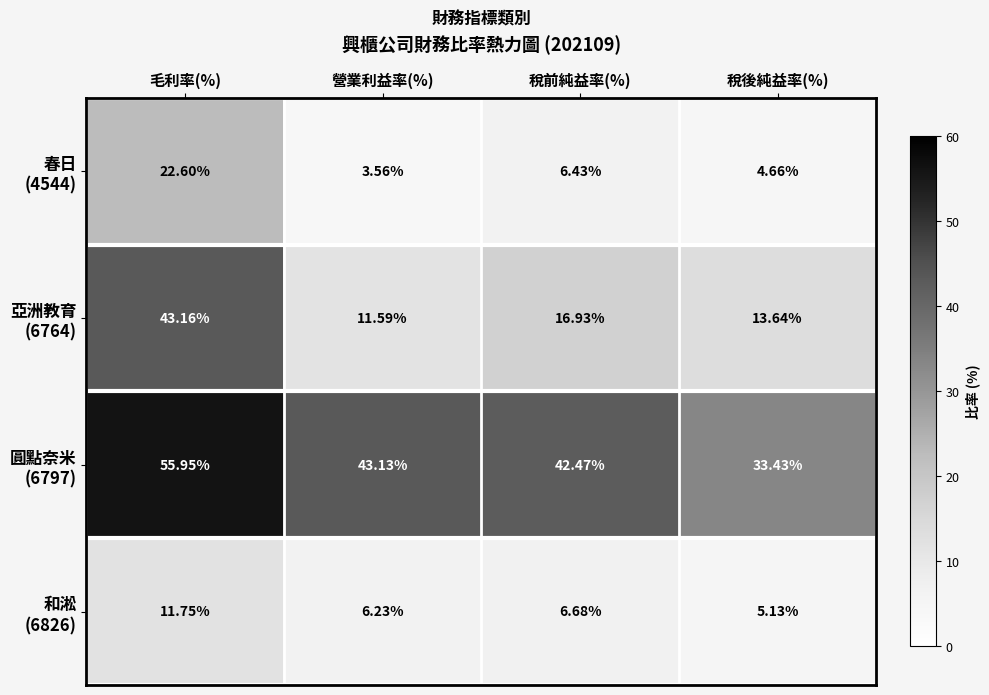

At which category is the sum across all series the highest?

毛利率(%)